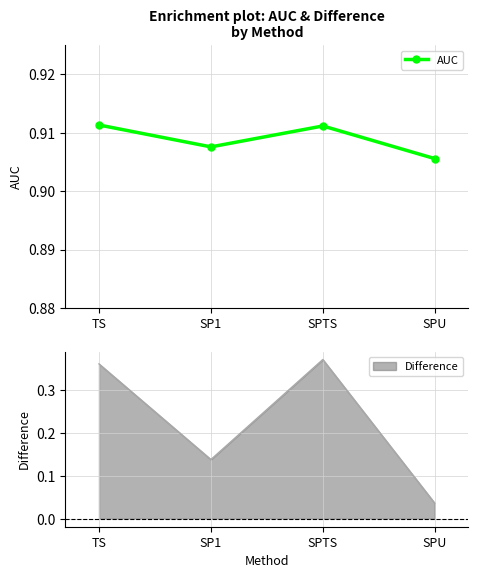

At which category does AUC reach its first local peak?

SPTS